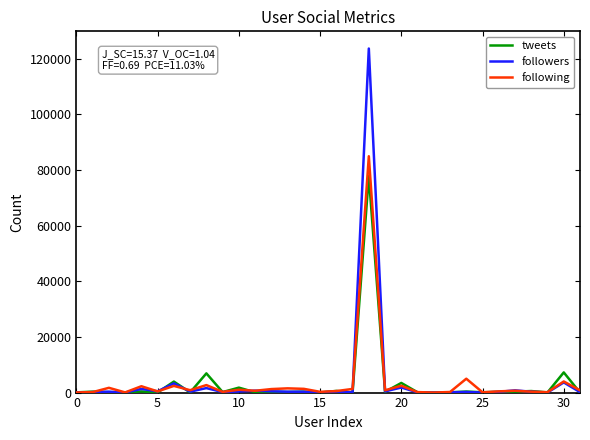

At how many categories does at least one series exceed 79914?

1